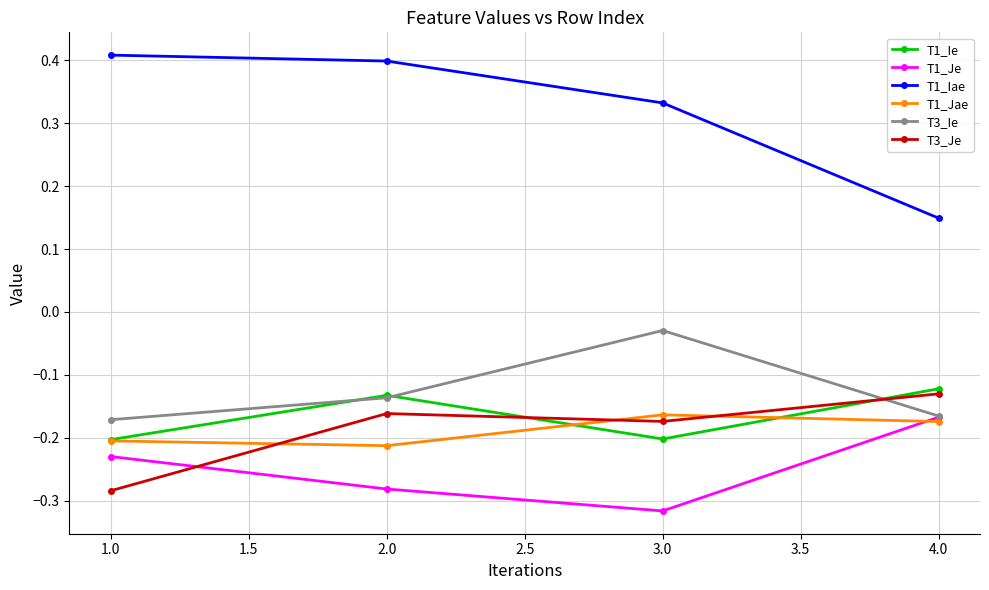

Count the T1_Iae values in the range 0 to 1.

4